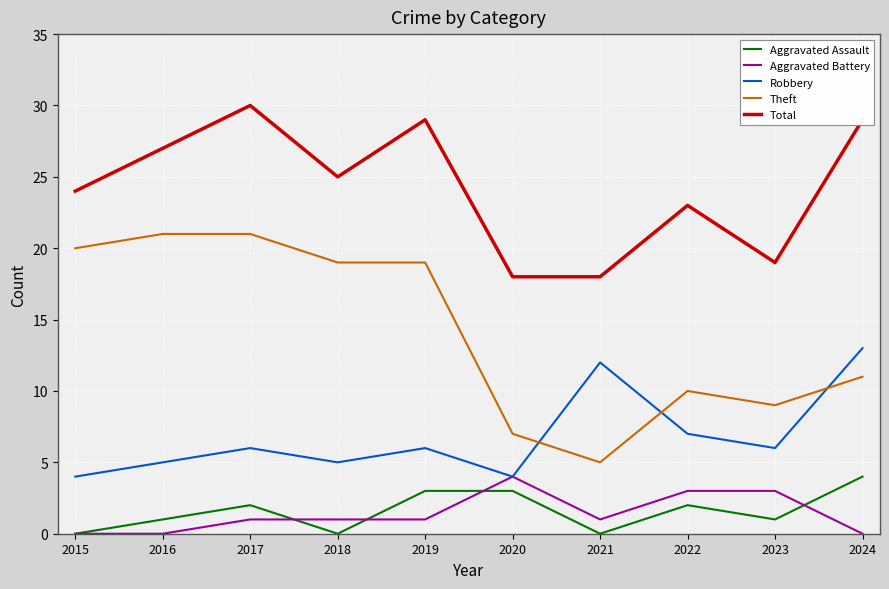

Reading left to right, list all the values displayed in this chart.

Aggravated Assault: 2015=0	2016=1	2017=2	2018=0	2019=3	2020=3	2021=0	2022=2	2023=1	2024=4
Aggravated Battery: 2015=0	2016=0	2017=1	2018=1	2019=1	2020=4	2021=1	2022=3	2023=3	2024=0
Robbery: 2015=4	2016=5	2017=6	2018=5	2019=6	2020=4	2021=12	2022=7	2023=6	2024=13
Theft: 2015=20	2016=21	2017=21	2018=19	2019=19	2020=7	2021=5	2022=10	2023=9	2024=11
Total: 2015=24	2016=27	2017=30	2018=25	2019=29	2020=18	2021=18	2022=23	2023=19	2024=29